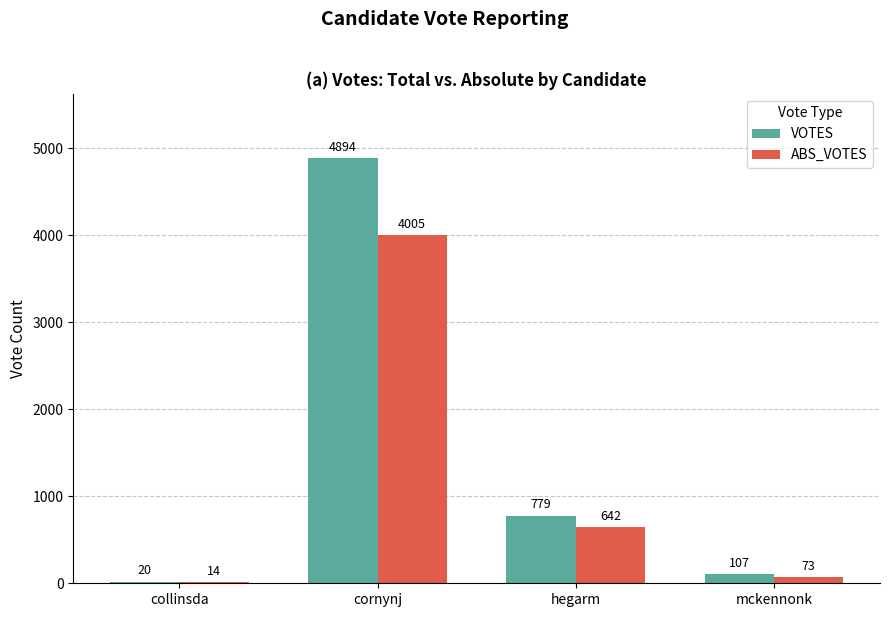

True or false: ABS_VOTES has a value of 73 at mckennonk.

True